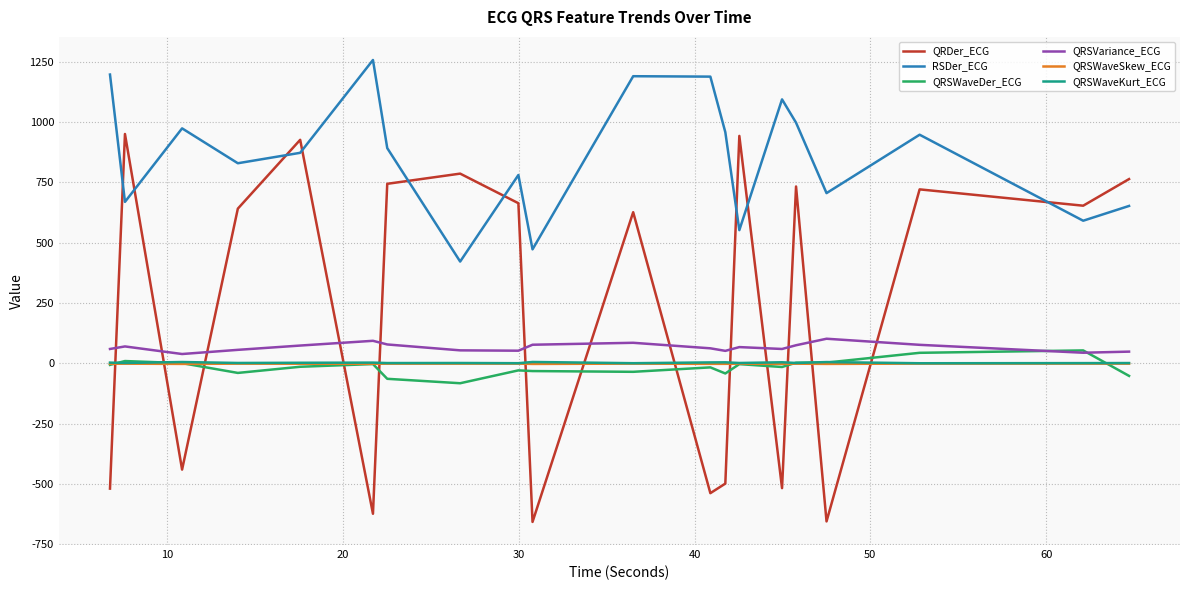

Which series has the largest range (max minus min)?

QRDer_ECG